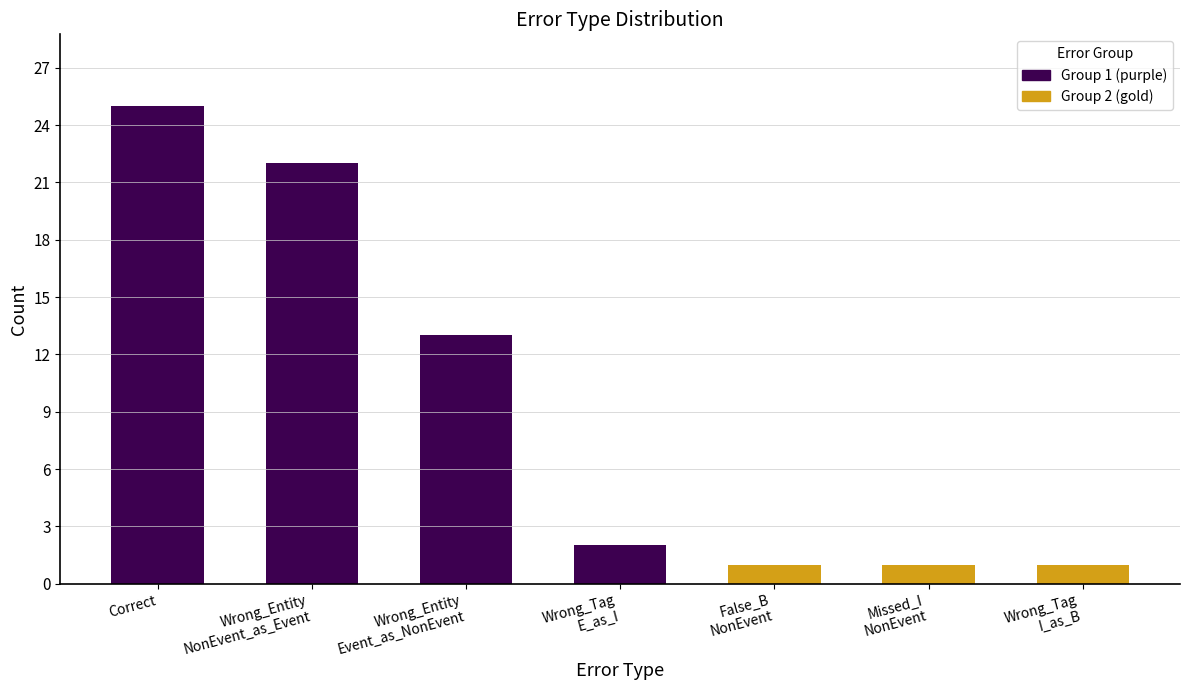

How many values are below 2?

3